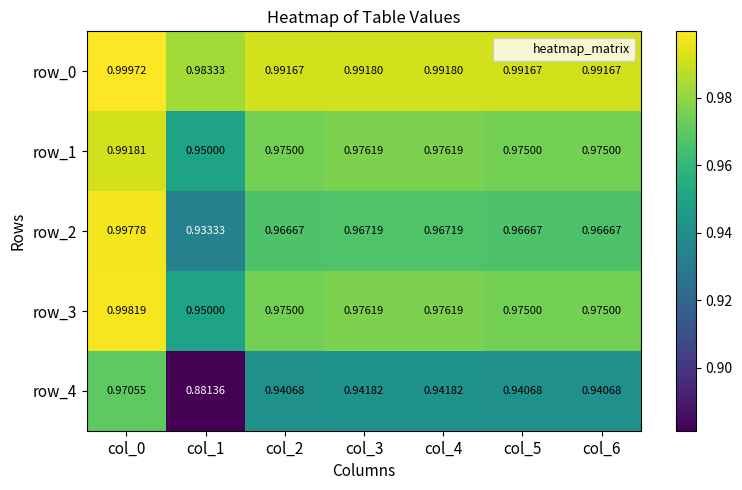

Is the value of row_4 at col_3 greater than the value of row_1 at col_2?

No